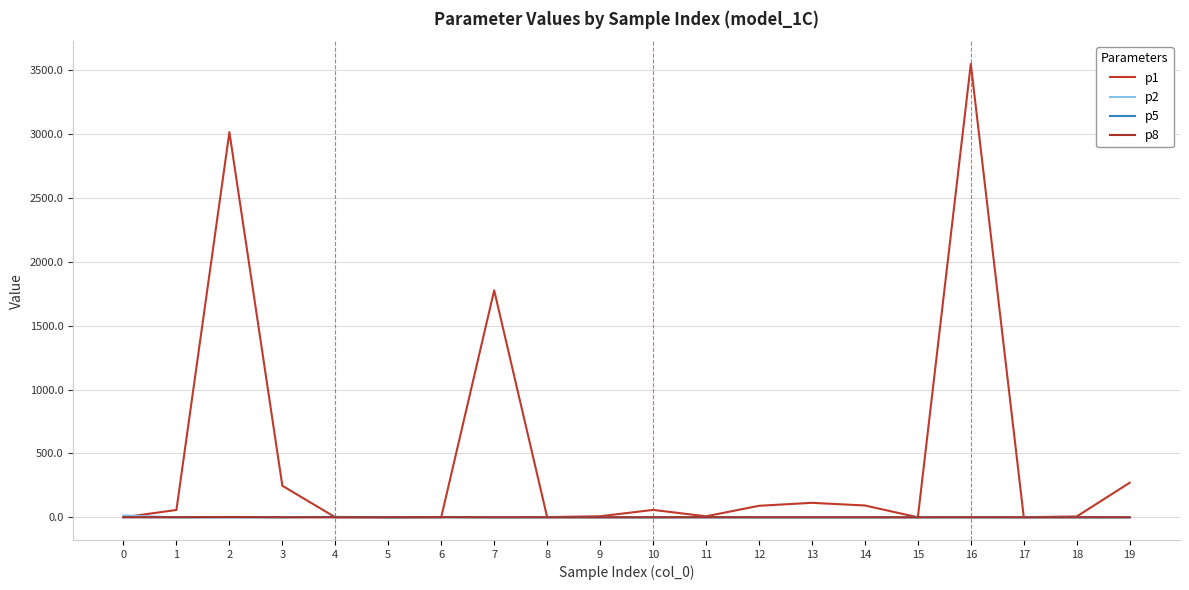

What are all the series names shown in the legend?

p1, p2, p5, p8